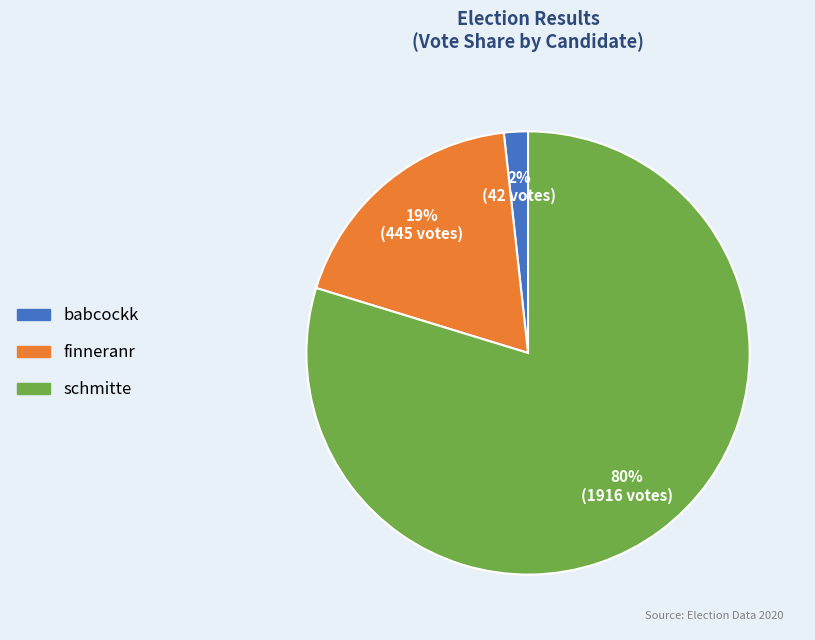

To the nearest percent, what is the average slice percentage?

33%